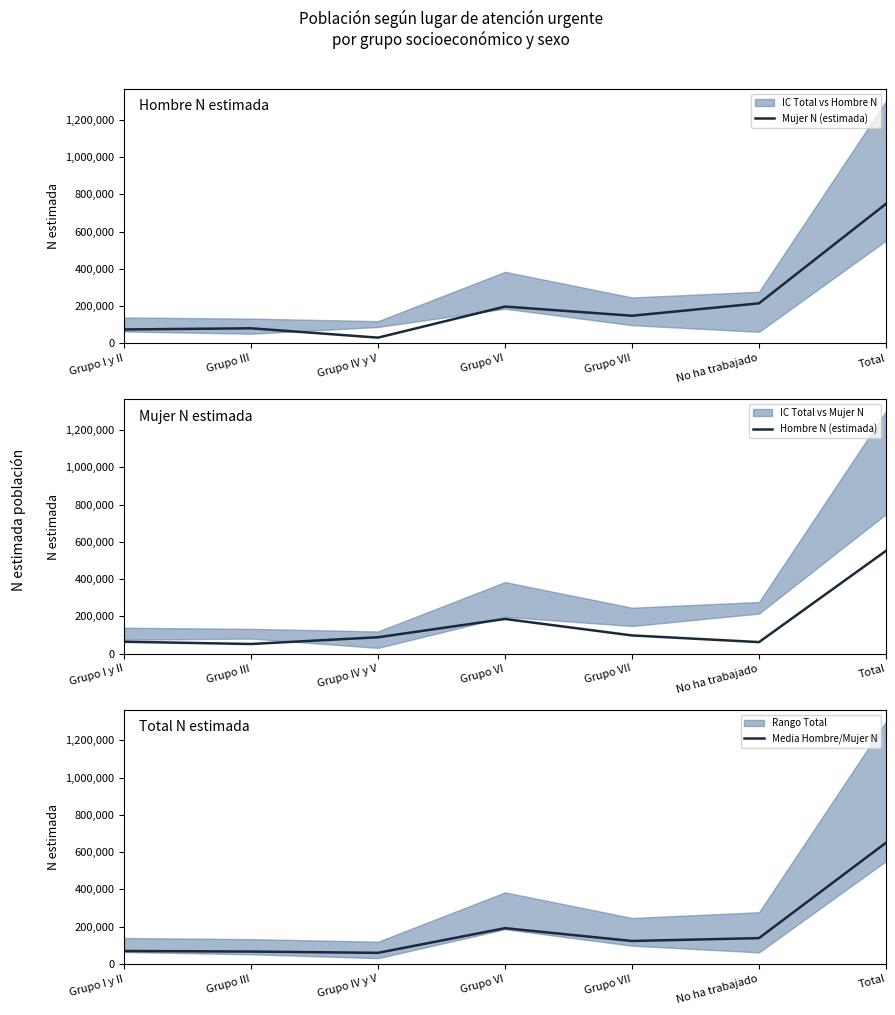

Reading left to right, list all the values displayed in this chart.

Mujer N (estimada): Grupo I y II=75076.0	Grupo III=81260.0	Grupo IV y V=31141.0	Grupo VI=197877.0	Grupo VII=148688.0	No ha trabajado=215263.0	Total=749305.0
Hombre N (estimada): Grupo I y II=64241.0	Grupo III=52095.0	Grupo IV y V=88346.0	Grupo VI=186423.0	Grupo VII=98074.0	No ha trabajado=62288.0	Total=552063.0
Media Hombre/Mujer N: Grupo I y II=69658.5	Grupo III=66677.5	Grupo IV y V=59743.5	Grupo VI=192150.0	Grupo VII=123381.0	No ha trabajado=138775.5	Total=650684.0